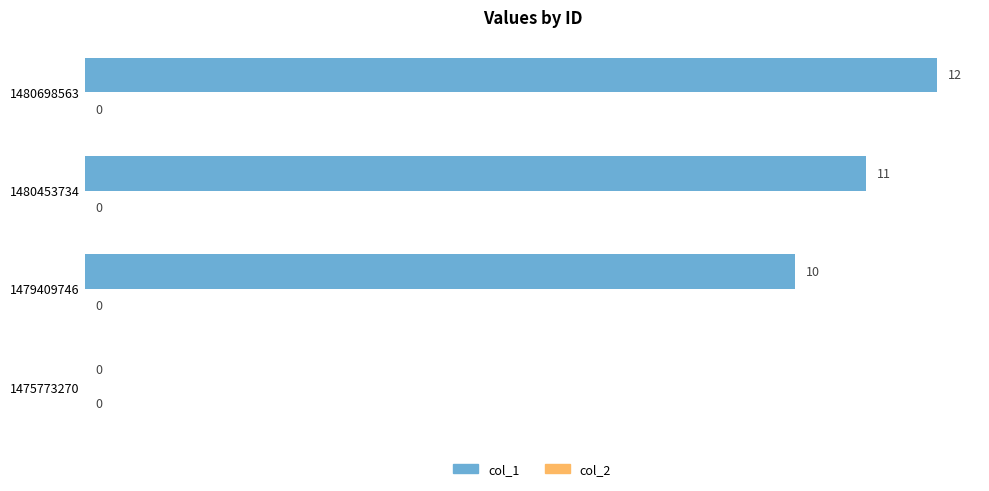

Read the value at 1480698563.

12